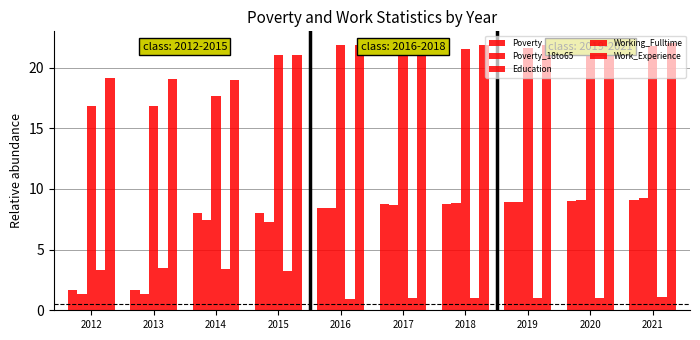

At how many categories does at least one series exceed 13?

10